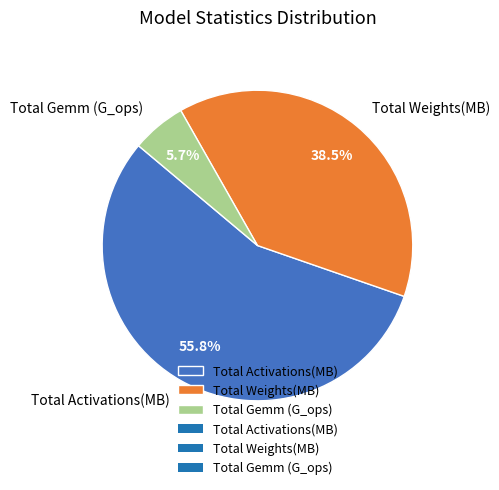

Which category has the smallest portion of the pie?

Total Gemm (G_ops)